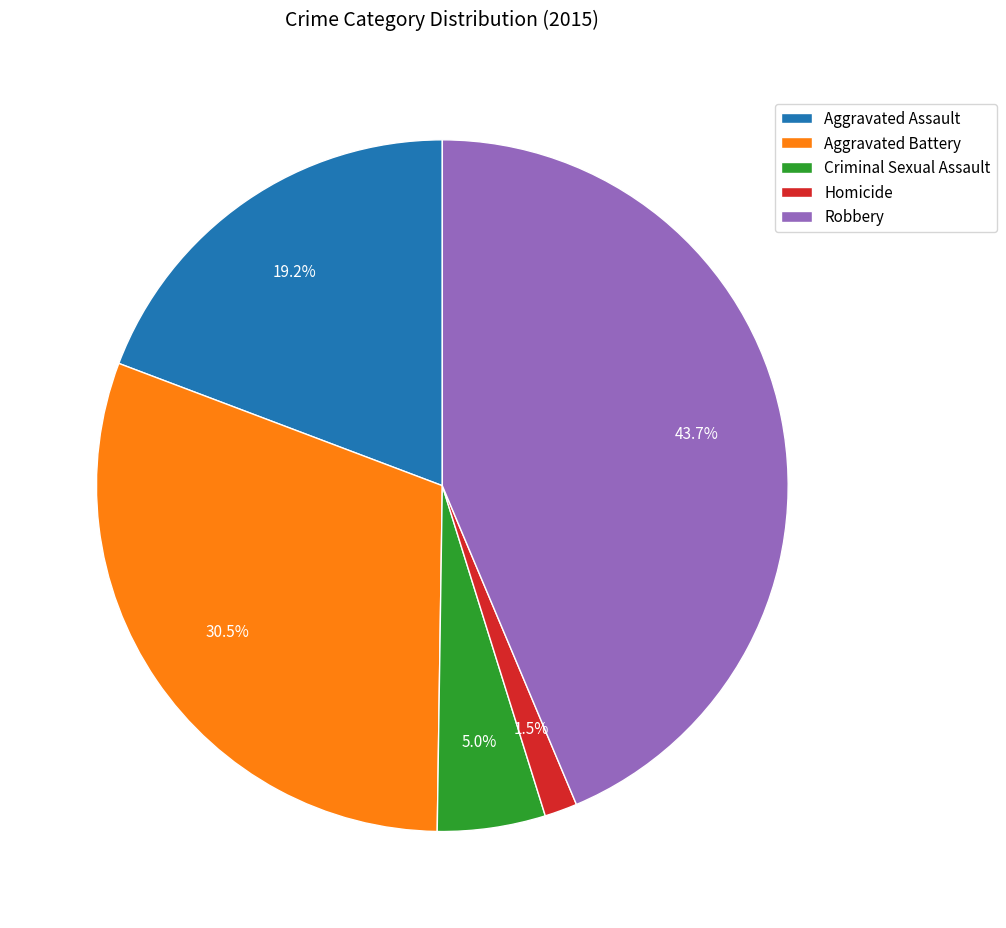

Combined, do Aggravated Battery and Robbery account for over 50%?

Yes